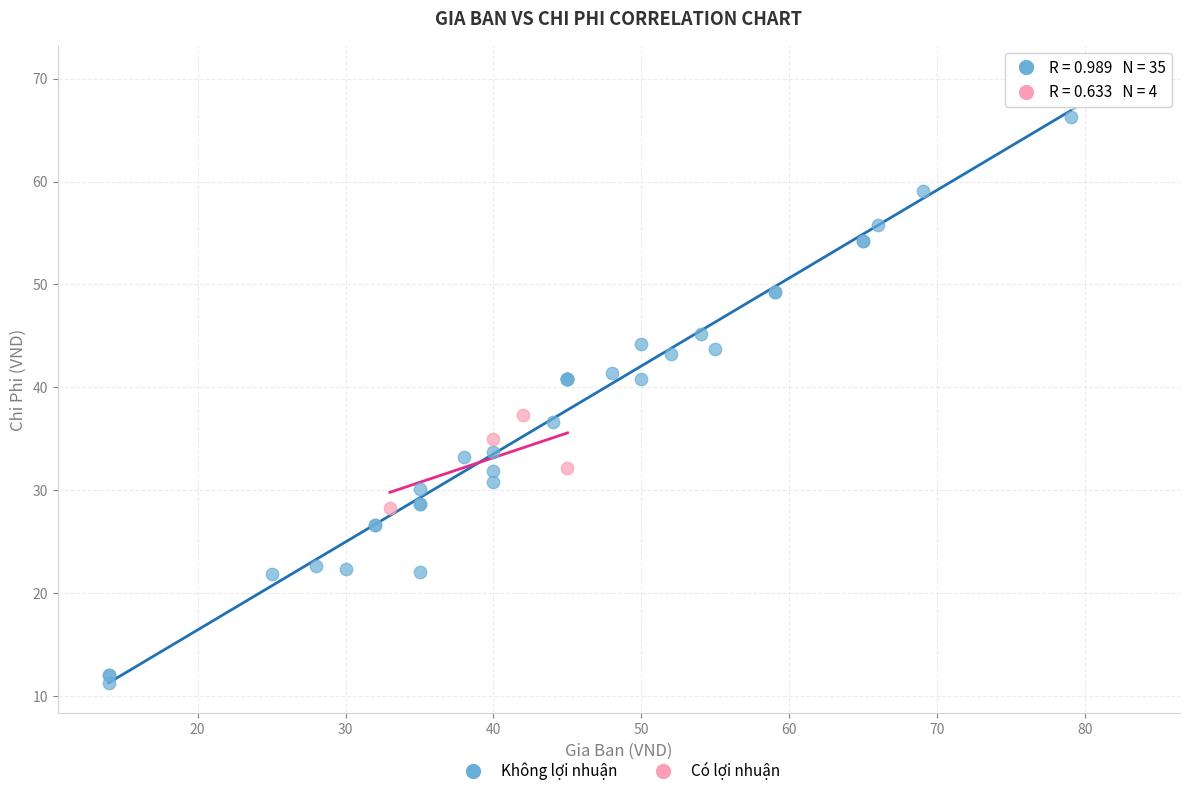

Which series contains the highest Y value?

Không lợi nhuận